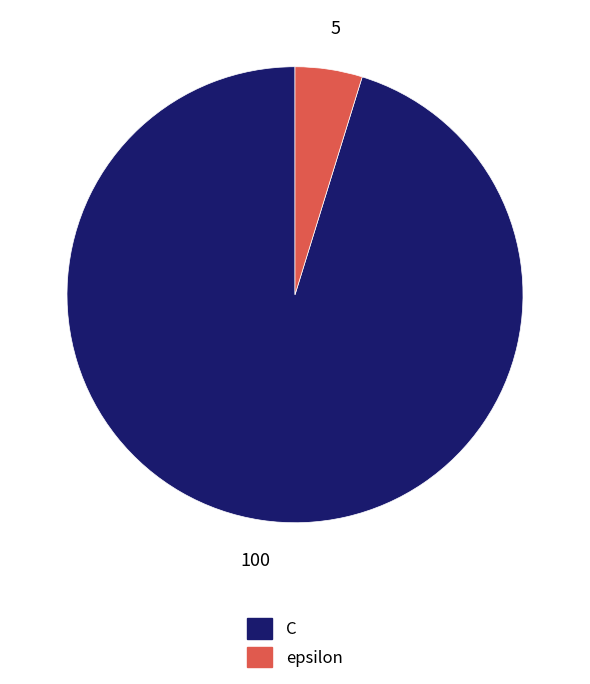

Which slice is the smallest?

epsilon